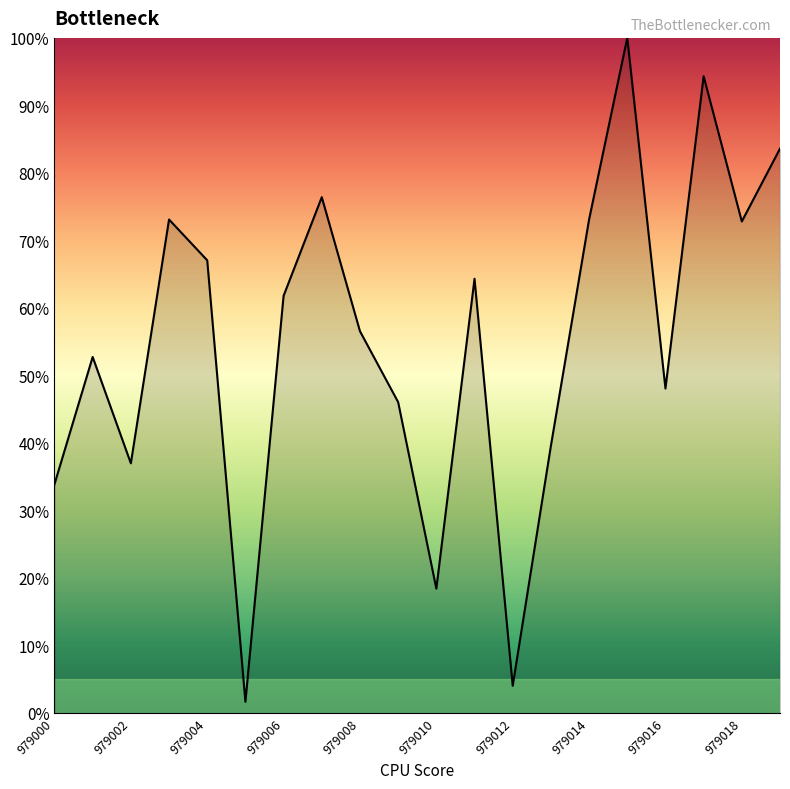

How many interior local valleys (lower than both neighbors) does the data have?

6